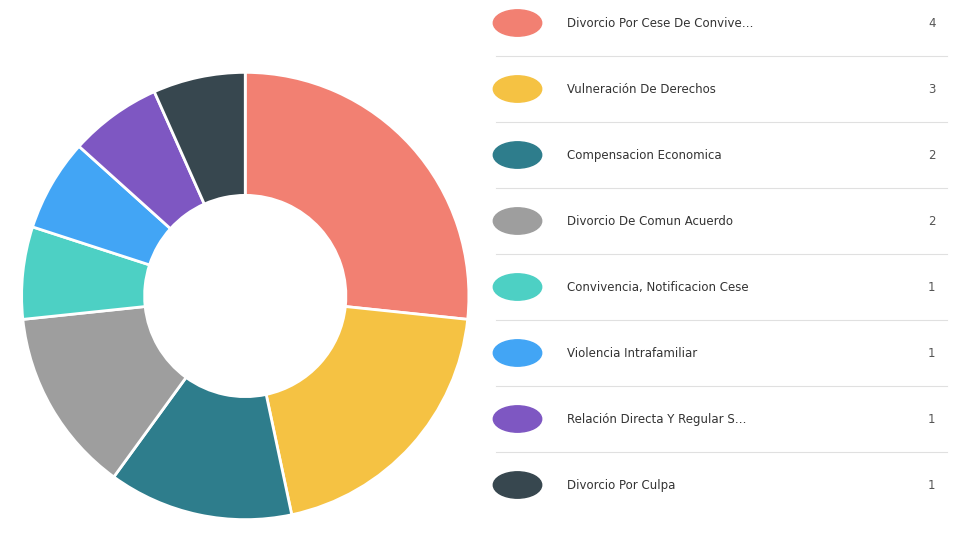

Is there any slice that represents more than half of the pie?

No